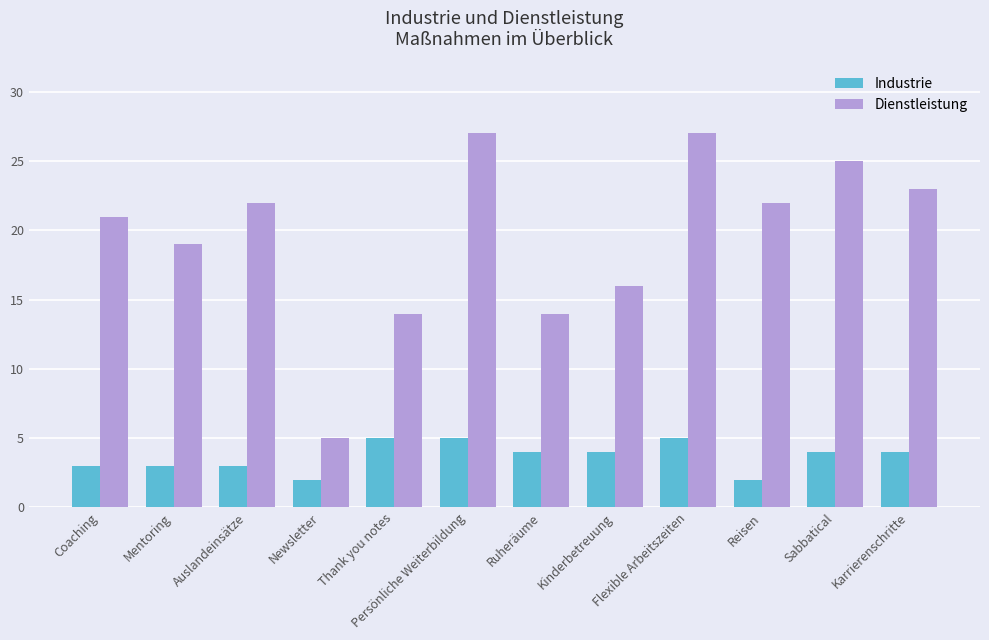

Which series has the largest total across all categories?

Dienstleistung